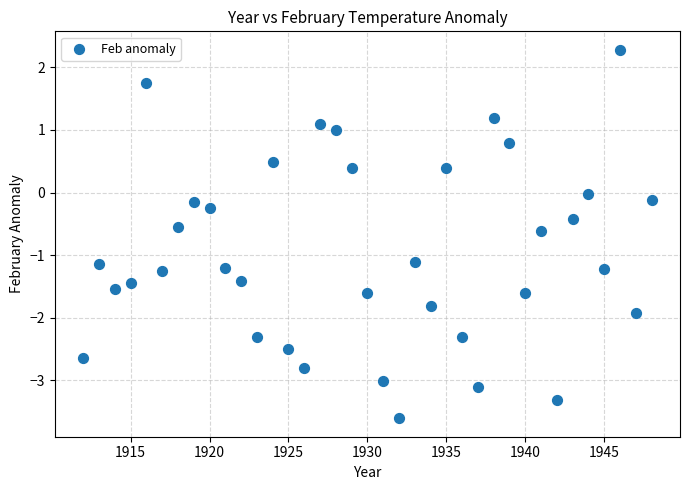

What is the range of X values (max minus min)?

36.0